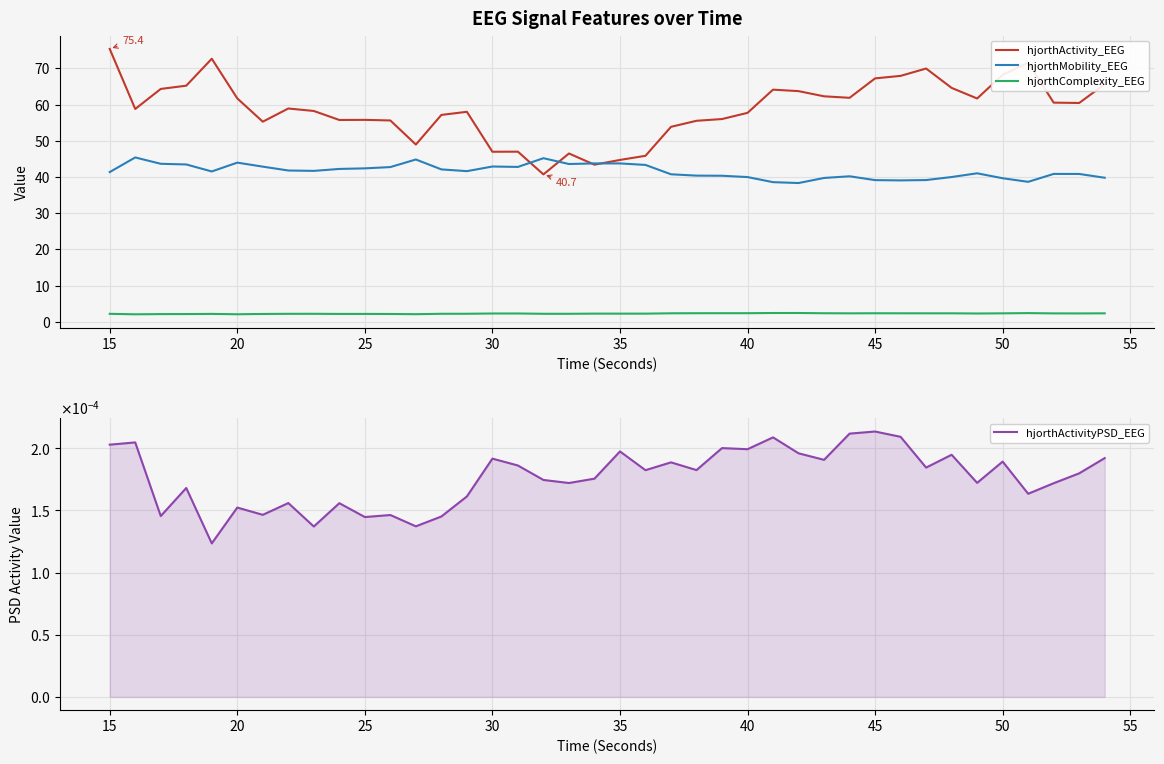

True or false: hjorthMobility_EEG and hjorthComplexity_EEG cross at least once.

False